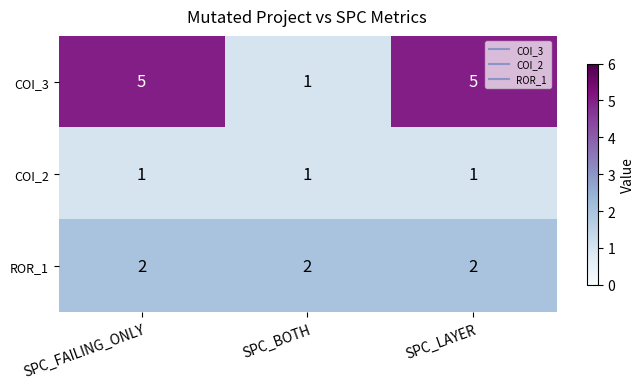

The value of COI_2 at SPC_FAILING_ONLY is 1. True or false?

True